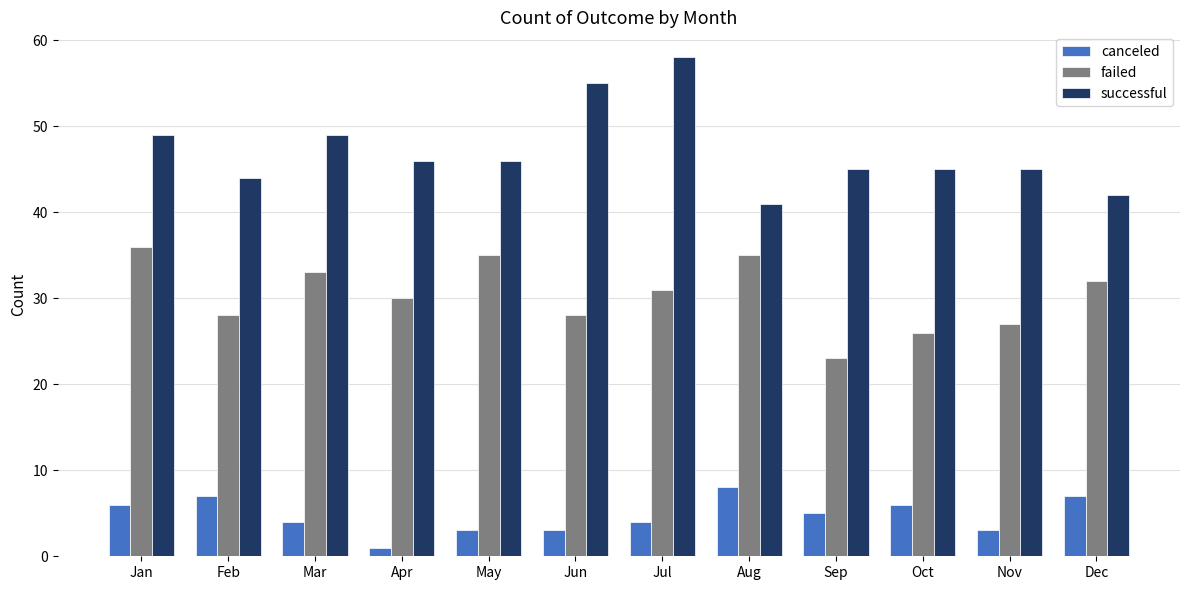

How many groups of bars are there?

12